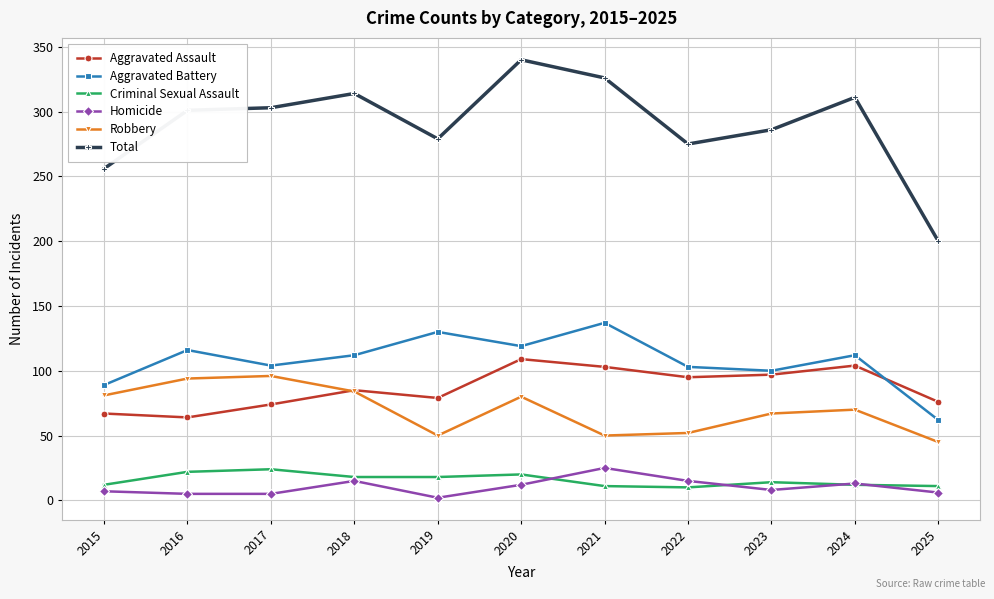

Is it true that Criminal Sexual Assault equals 22 at 2016?

True